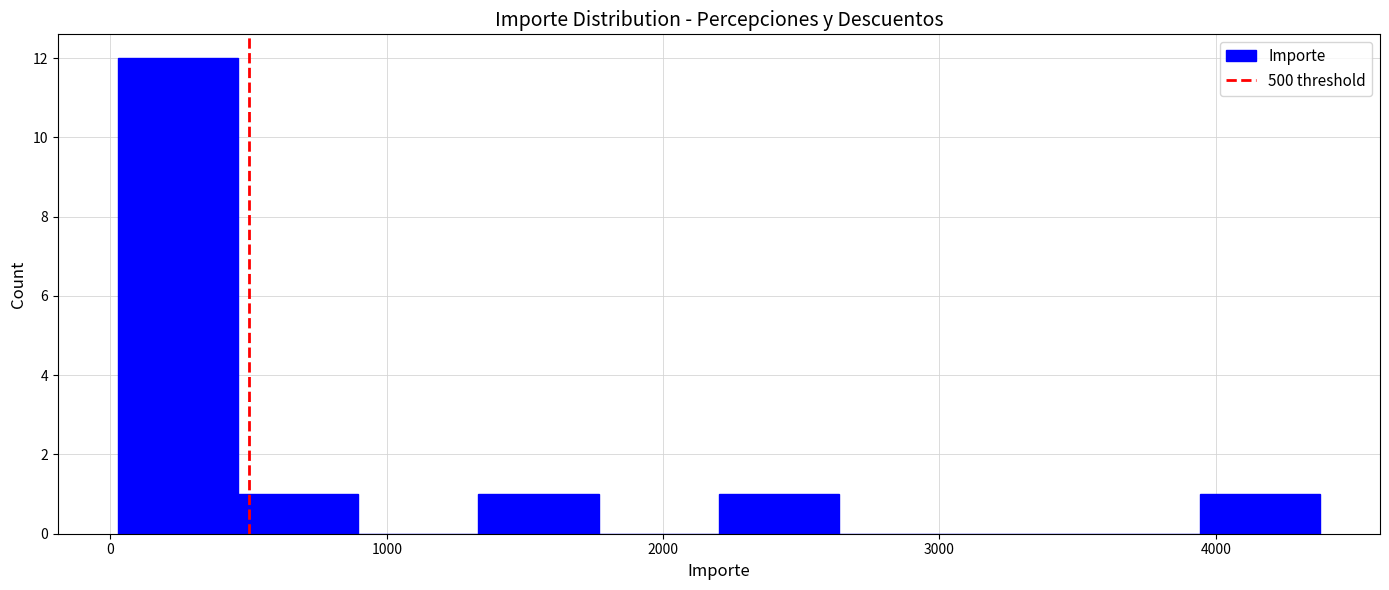

Reading left to right, transcribe this chart: for each bar, give the range it covers on the x-axis and its height. Neither the bar edges nor the heights are printed on the chart, so give them approximately, as read against the axes.

0 to 500: 12
500 to 900: 1
900 to 1300: 0
1300 to 1800: 1
1800 to 2200: 0
2200 to 2600: 1
2600 to 3100: 0
3100 to 3500: 0
3500 to 3900: 0
3900 to 4400: 1